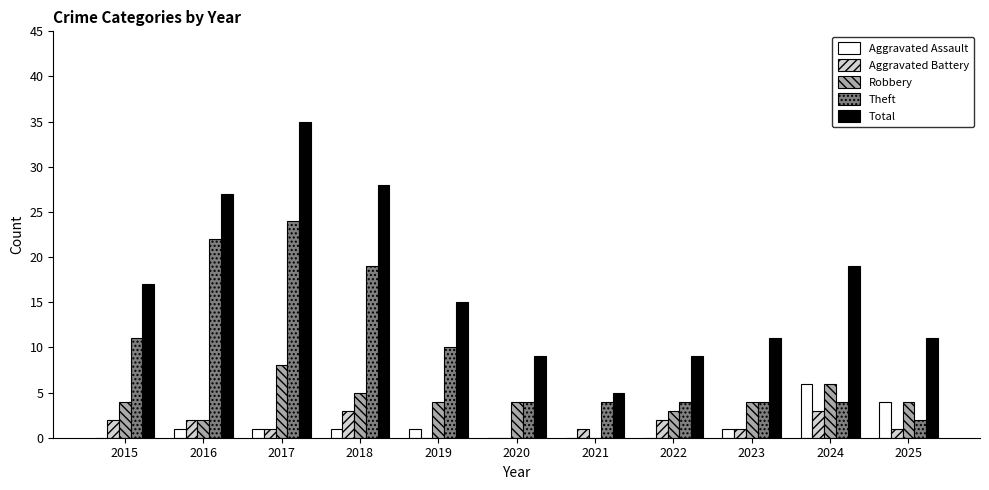

Which series changed the most between 2022 and 2023?

Total